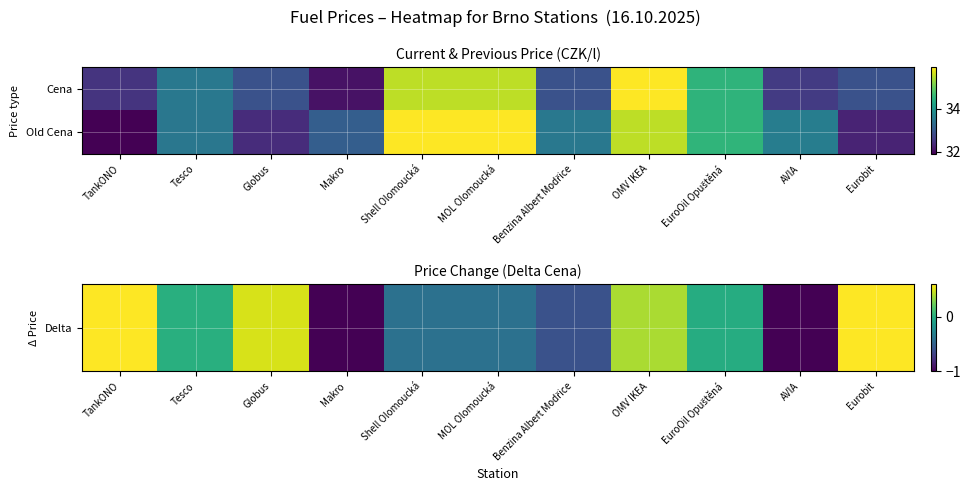

At which category is the sum across all series the highest?

OMV IKEA